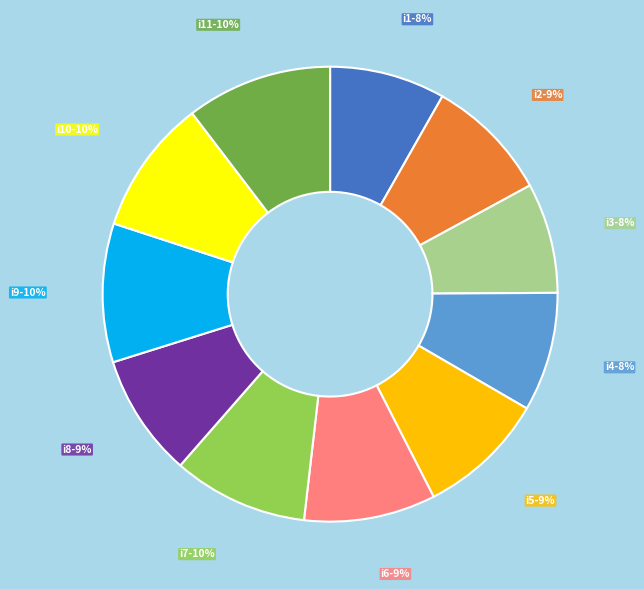

To the nearest percent, what is the average slice percentage?

9%